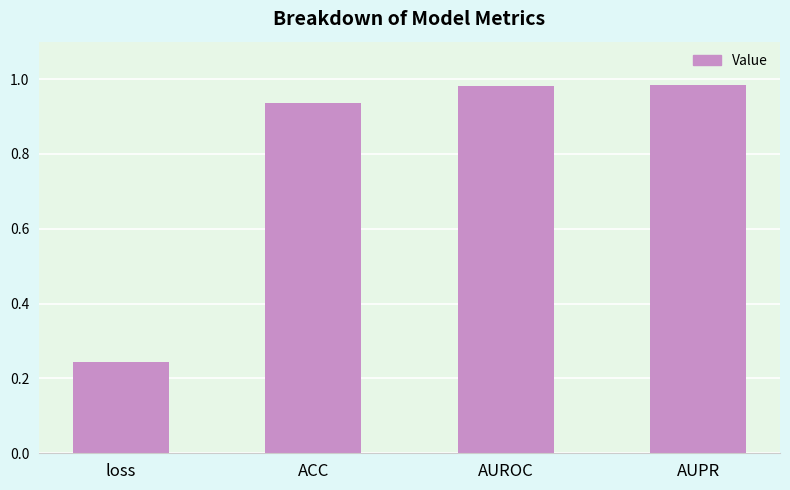

True or false: the data shows 0.3 at AUROC.

False